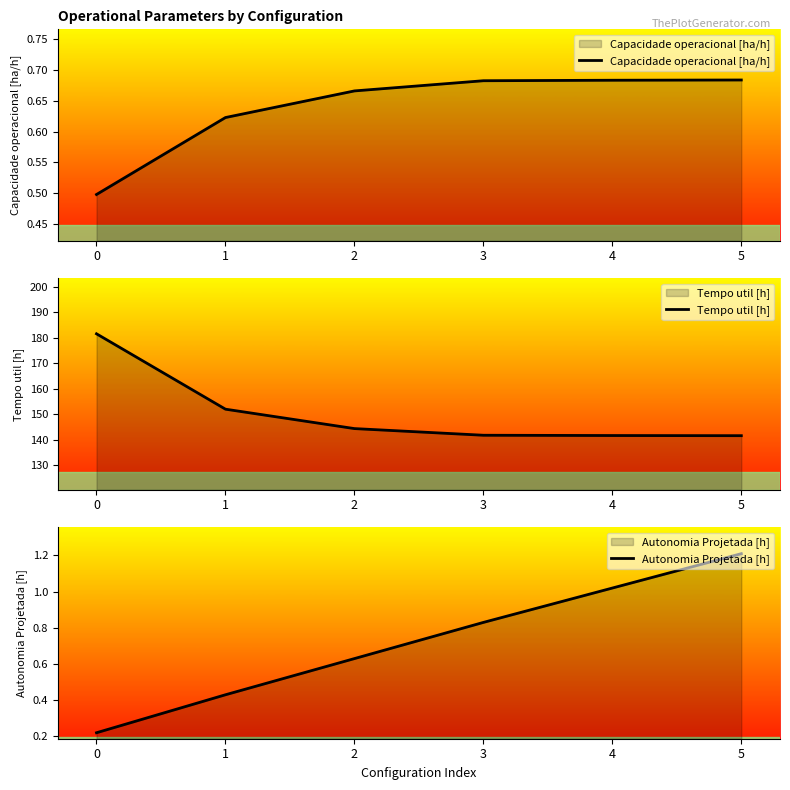

Which series has the largest range (max minus min)?

Tempo util [h]